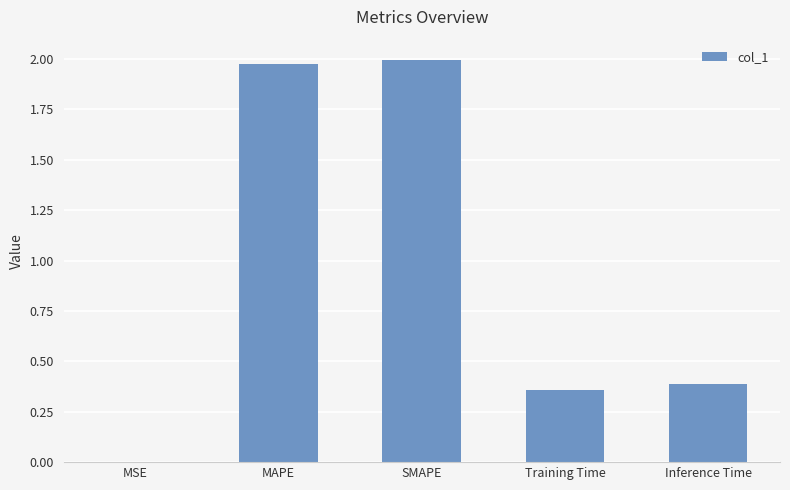

What is the sum of all values?

4.7